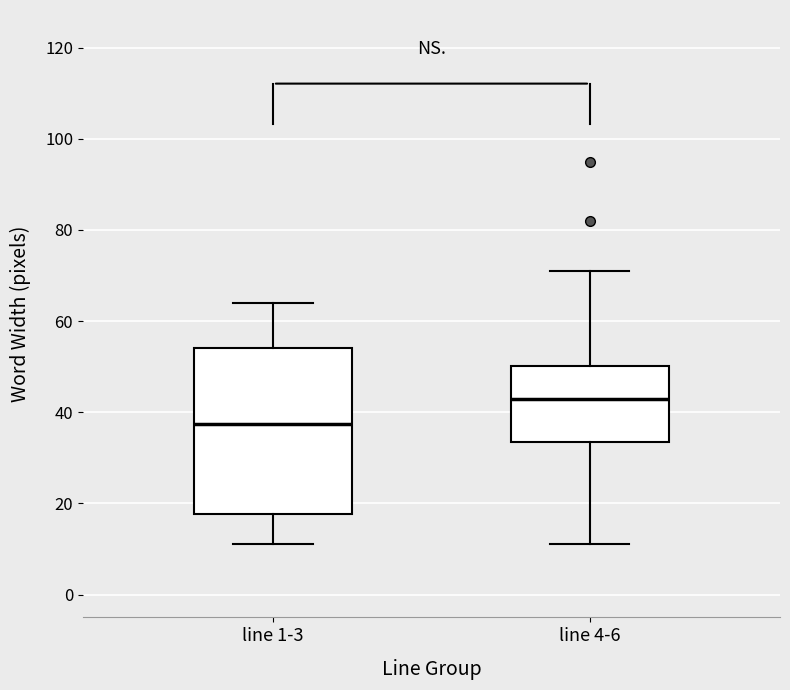

Where is the lower edge of the box for line 4-6 on the y-axis? The values are not printed on the chart, so give them approximately, as read against the axis.

34